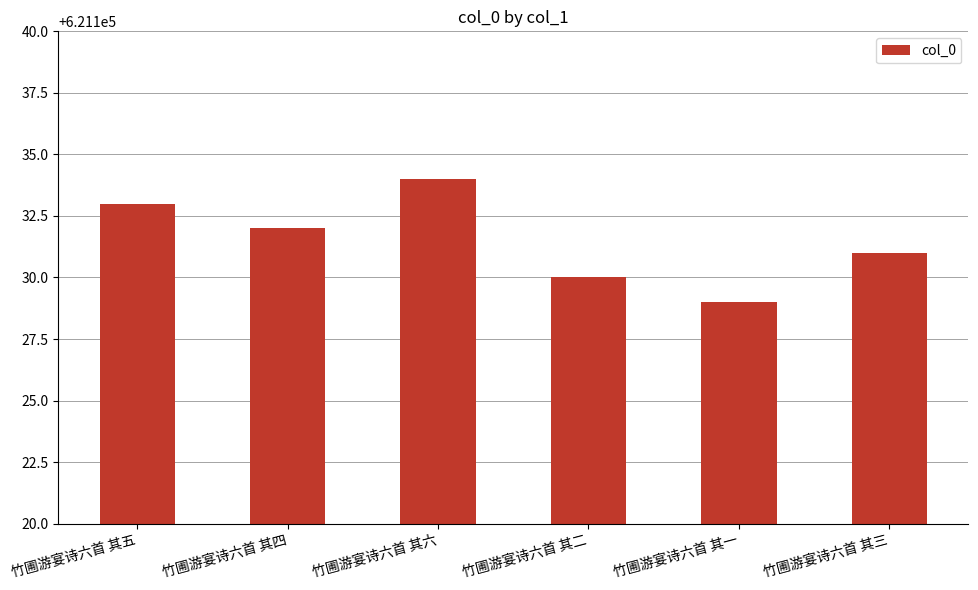

Reading left to right, what are all the values shown in this chart?

621133	621132	621134	621130	621129	621131